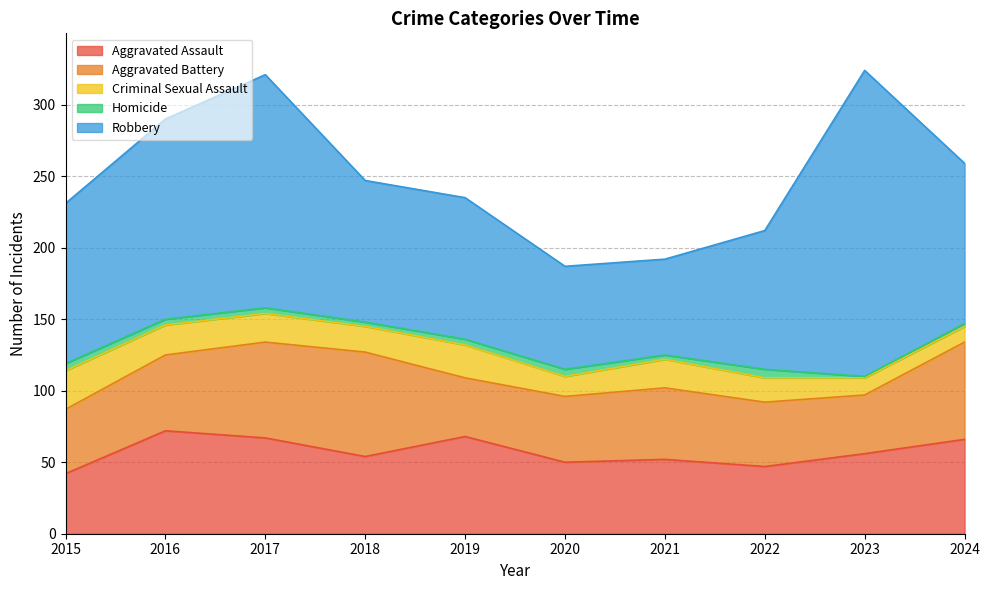

Reading left to right, list all the values displayed in this chart.

Aggravated Assault: 2015=42	2016=72	2017=67	2018=54	2019=68	2020=50	2021=52	2022=47	2023=56	2024=66
Aggravated Battery: 2015=45	2016=53	2017=67	2018=73	2019=41	2020=46	2021=50	2022=45	2023=41	2024=68
Criminal Sexual Assault: 2015=27	2016=21	2017=20	2018=18	2019=23	2020=14	2021=20	2022=17	2023=12	2024=11
Homicide: 2015=5	2016=4	2017=4	2018=3	2019=4	2020=5	2021=3	2022=6	2023=1	2024=2
Robbery: 2015=112	2016=140	2017=163	2018=99	2019=99	2020=72	2021=67	2022=97	2023=214	2024=112